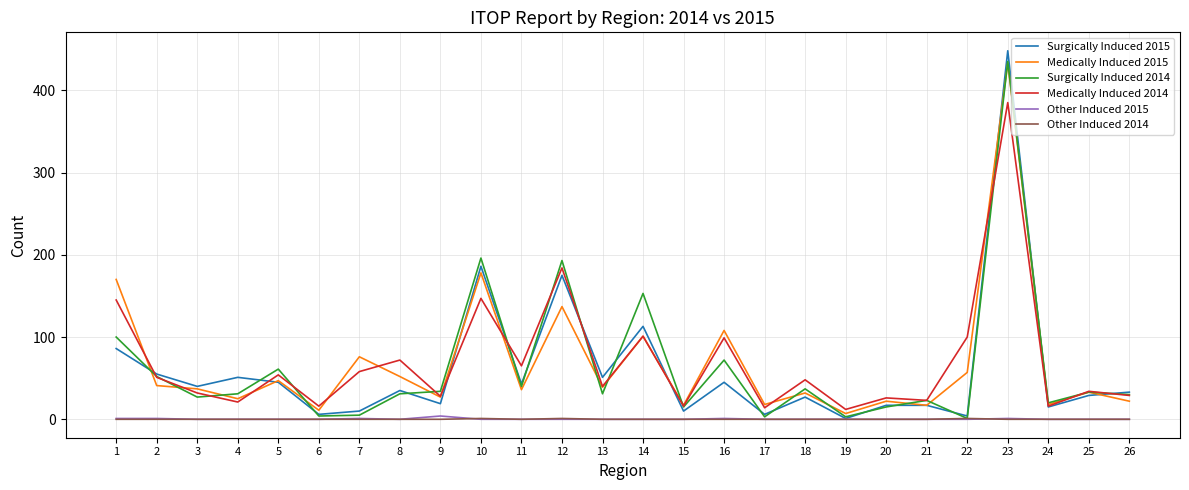

Which series has the widest spread of values?

Surgically Induced 2015